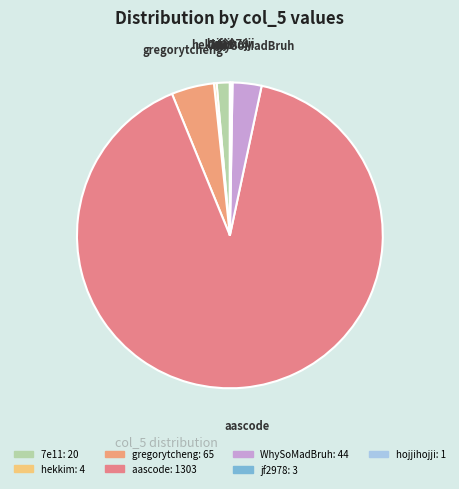

True or false: aascode accounts for 90% of the total.

True